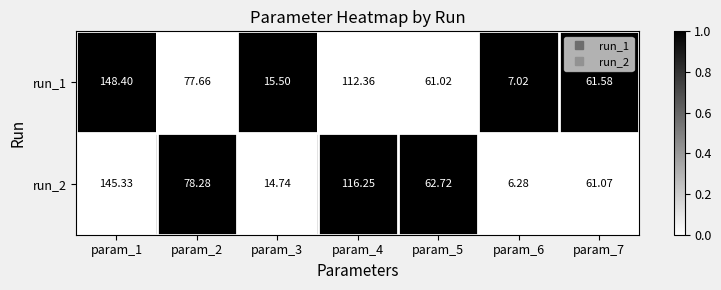

Is the value of run_2 at param_4 greater than the value of run_1 at param_2?

Yes